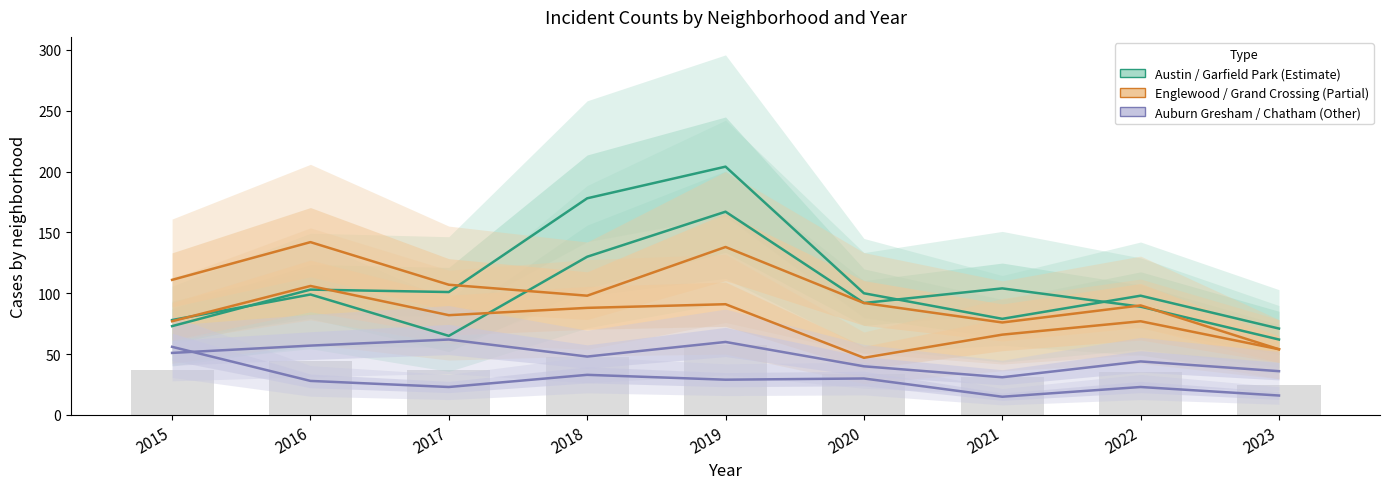

At which category is the sum across all series the highest?

2019